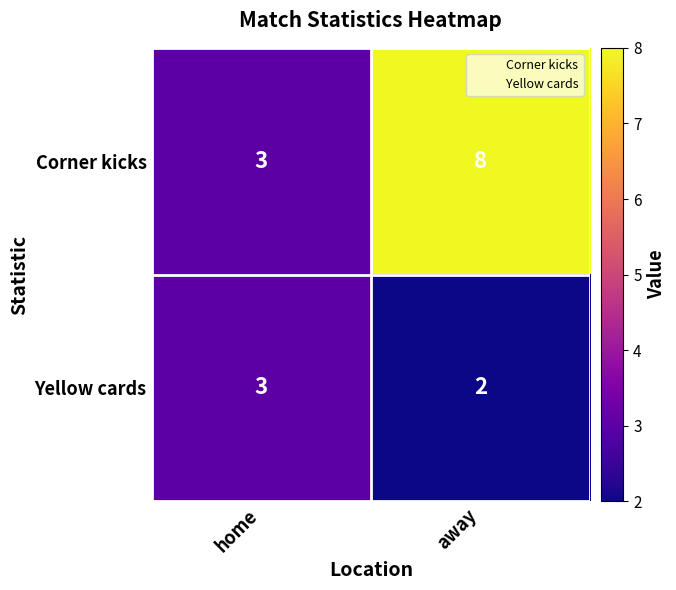

Which series has the widest spread of values?

Corner kicks